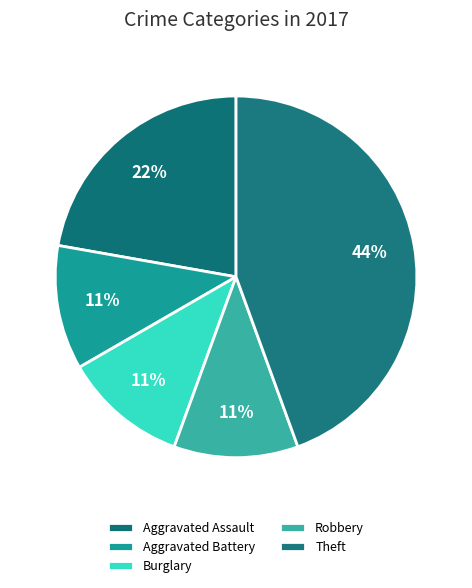

What percentage is the Aggravated Battery slice, to the nearest percent?

11%